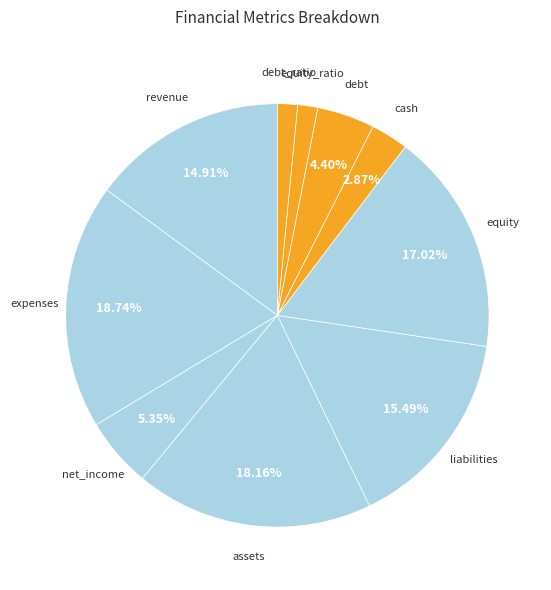

What is the ratio of the value at debt_ratio to the value at equity_ratio?

1.0